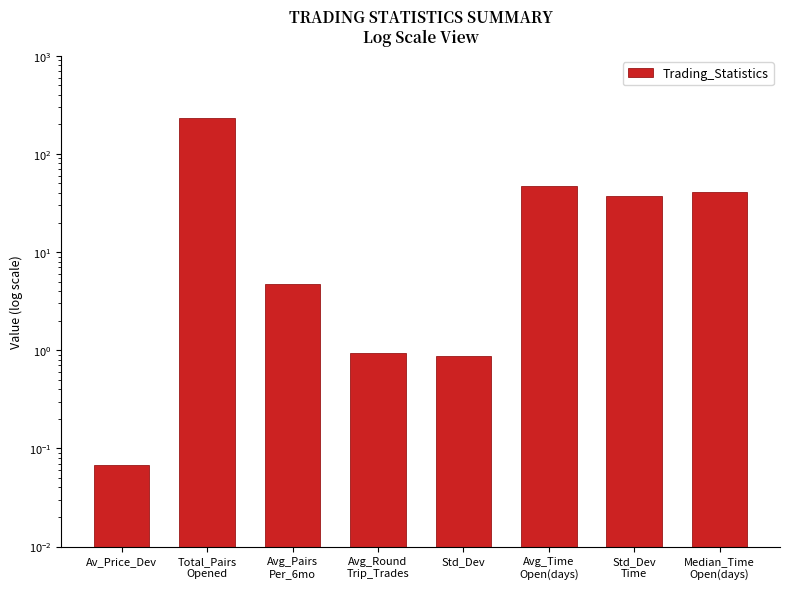

Rank the categories by value from highest to lowest.

Total_Pairs
Opened, Avg_Time
Open(days), Median_Time
Open(days), Std_Dev
Time, Avg_Pairs
Per_6mo, Avg_Round
Trip_Trades, Std_Dev, Av_Price_Dev